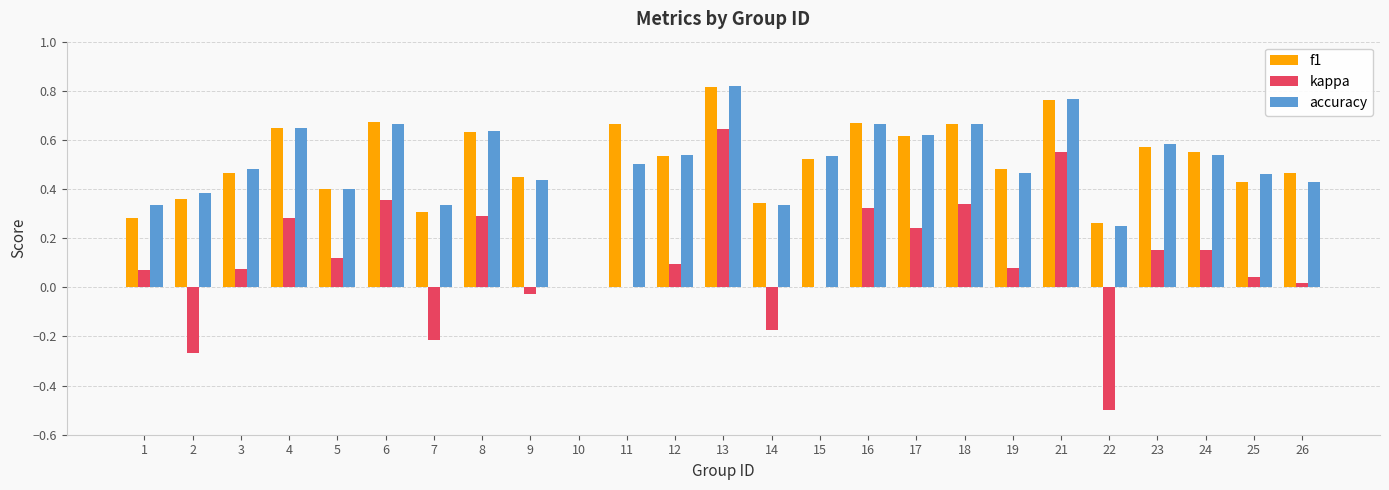

Which category has the highest value in the f1 series?

13